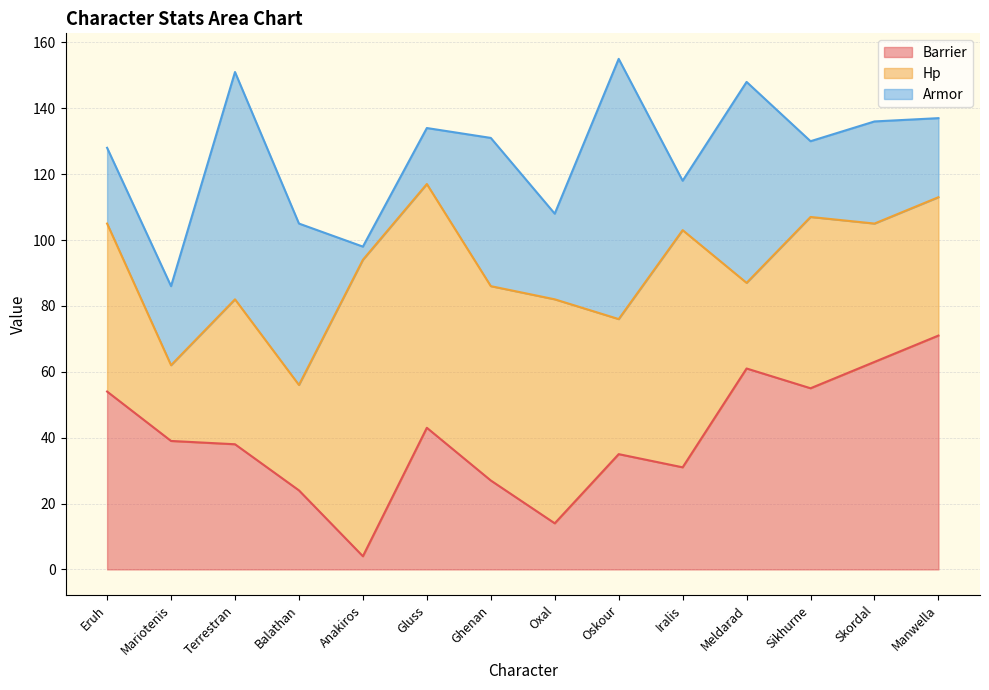

Reading right to left, extract all data points from this chart.

Barrier: 71	63	55	61	31	35	14	27	43	4	24	38	39	54
Hp: 42	42	52	26	72	41	68	59	74	90	32	44	23	51
Armor: 24	31	23	61	15	79	26	45	17	4	49	69	24	23